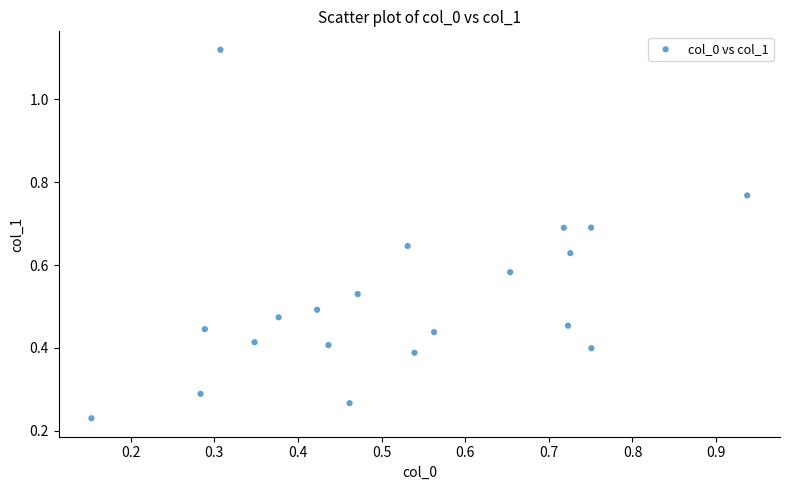

What is the range of Y values (max minus min)?

0.9